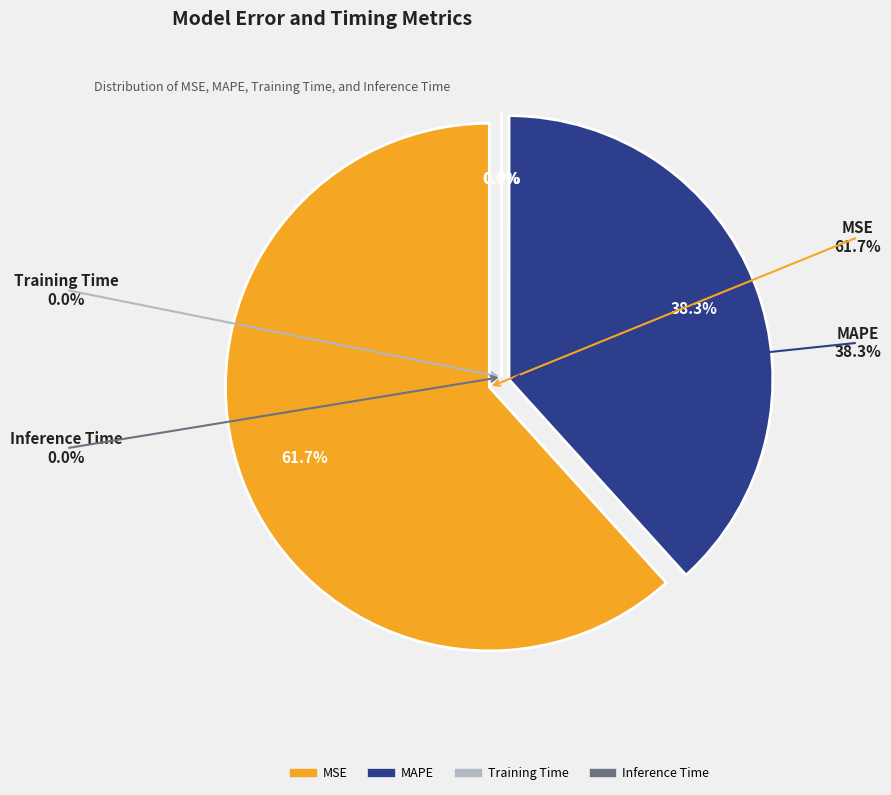

Is MAPE the majority of the pie?

No